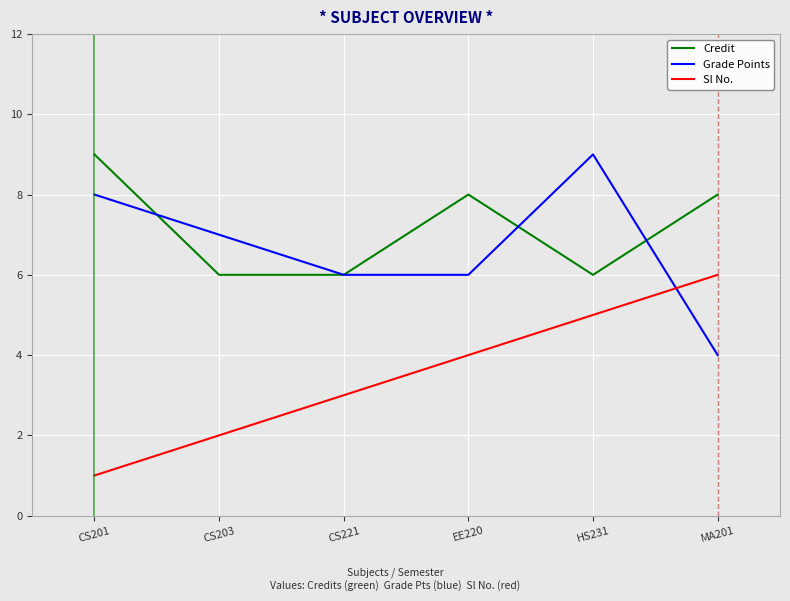

Count the Sl No. values in the range 2 to 5.

4